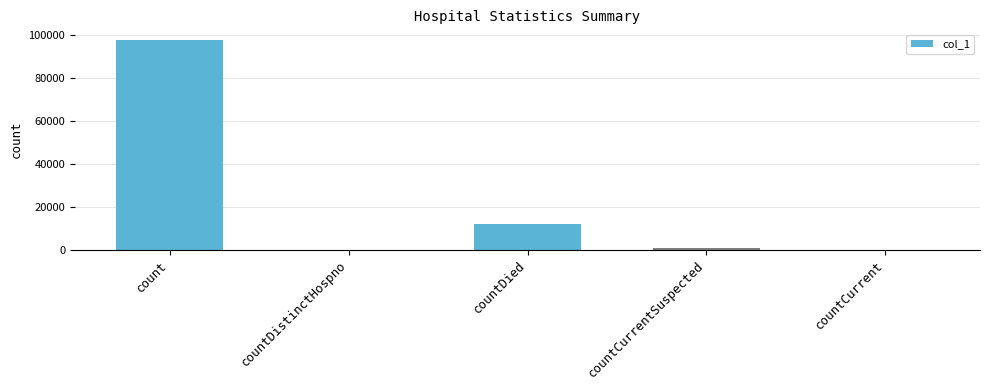

Reading right to left, extract all data points from this chart.

countCurrent=0	countCurrentSuspected=744	countDied=12079	countDistinctHospno=0	count=97586